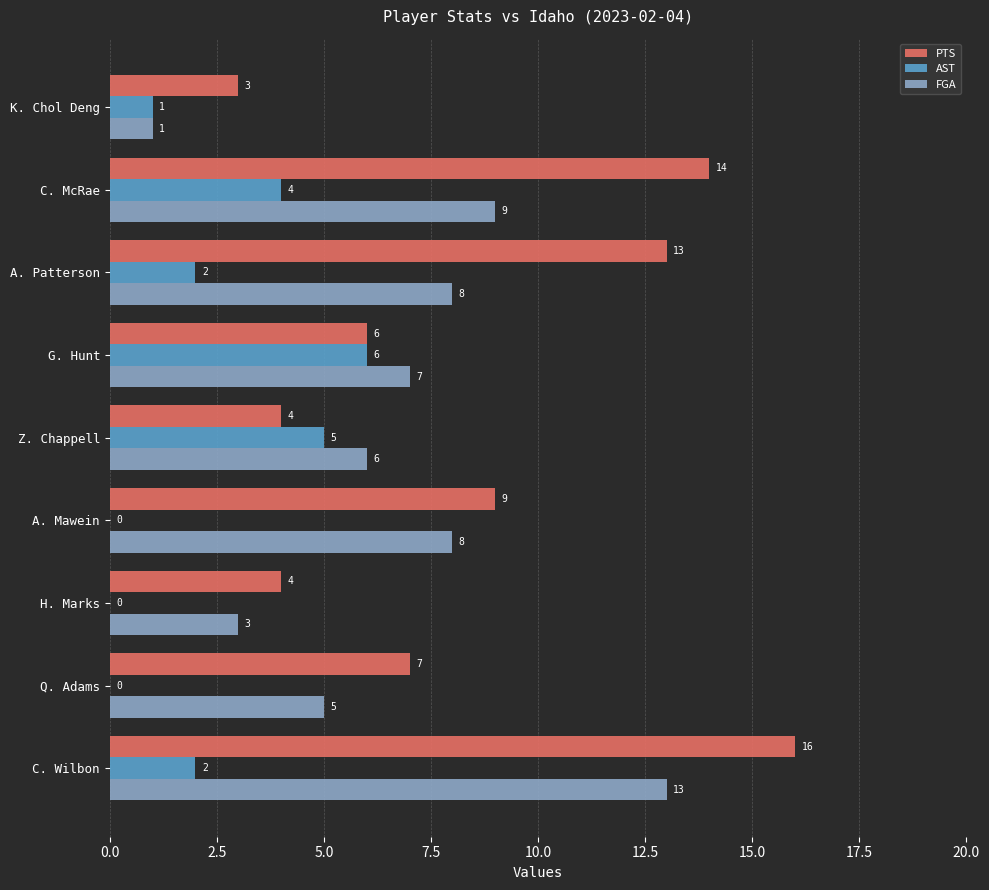

True or false: FGA has a value of 8 at Q. Adams.

False